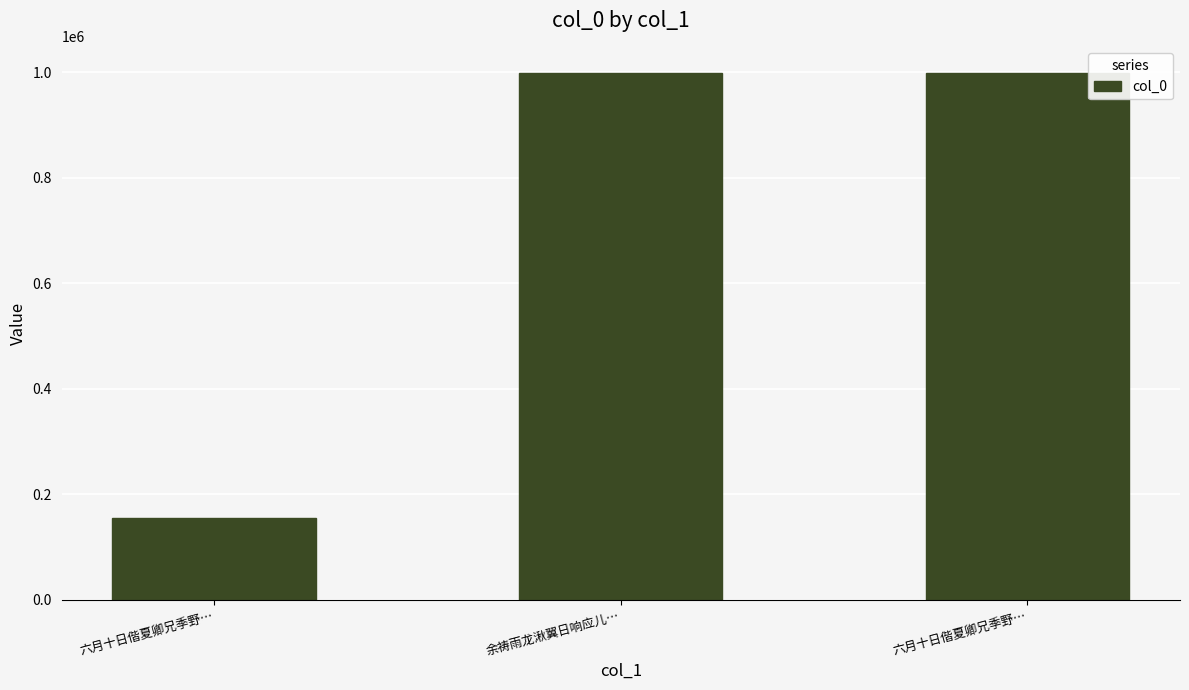

How many categories are shown in the chart?

3